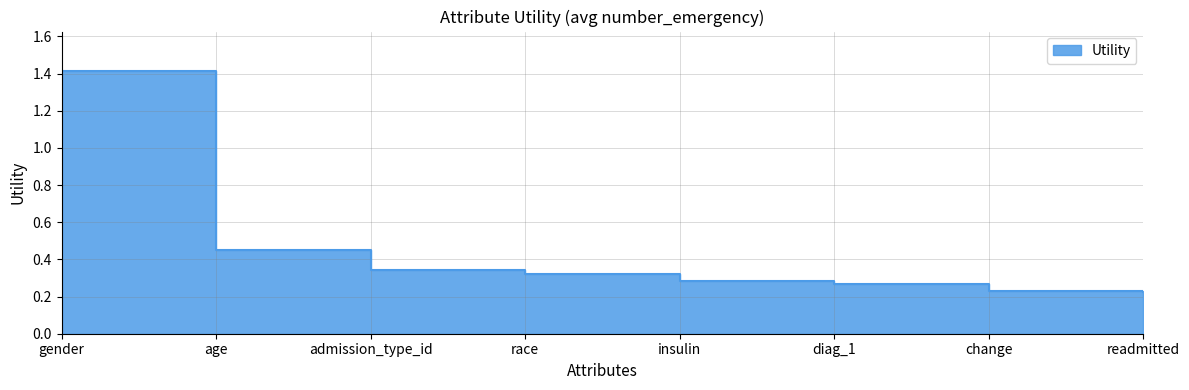

Rank the categories by value from highest to lowest.

gender, age, admission_type_id, race, insulin, diag_1, change, readmitted